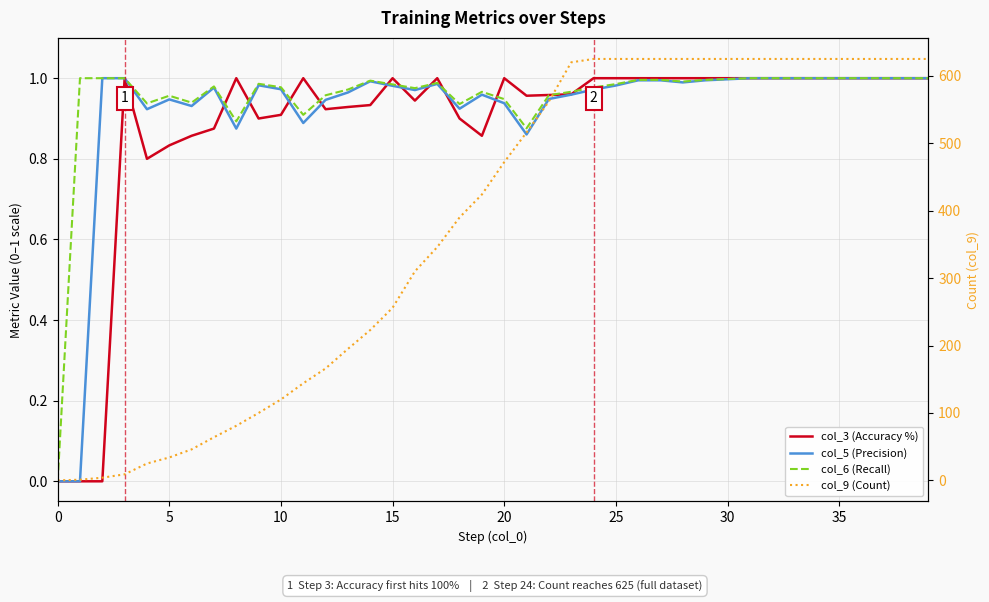

How many values in the col_5 (Precision) series exceed 0?

38